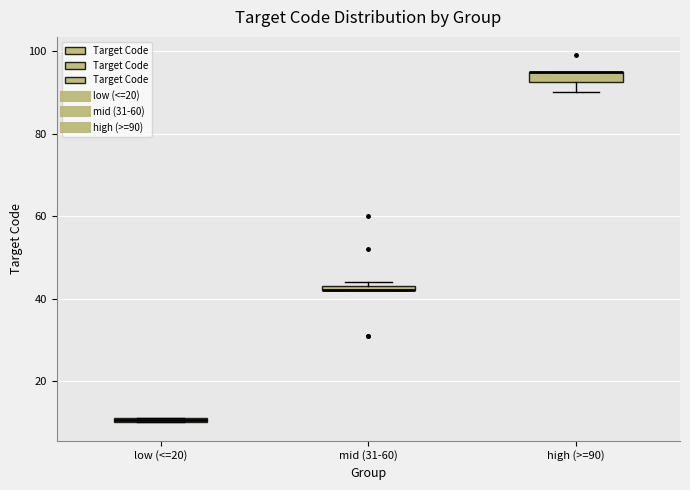

Where is the upper edge of the box for low (<=20) on the y-axis? The values are not printed on the chart, so give them approximately, as read against the axis.

12